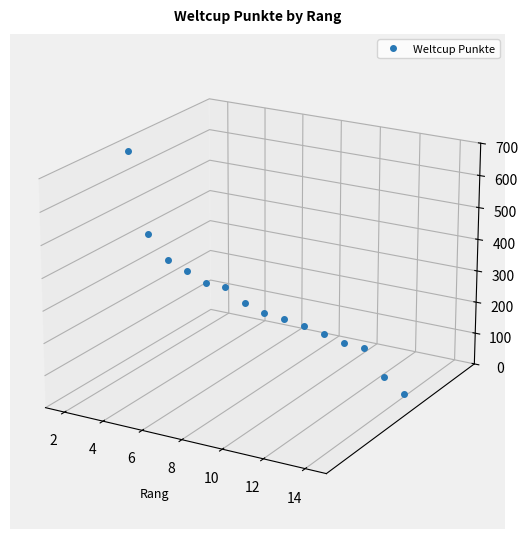

Is this an area chart (filled region under the line)?

No